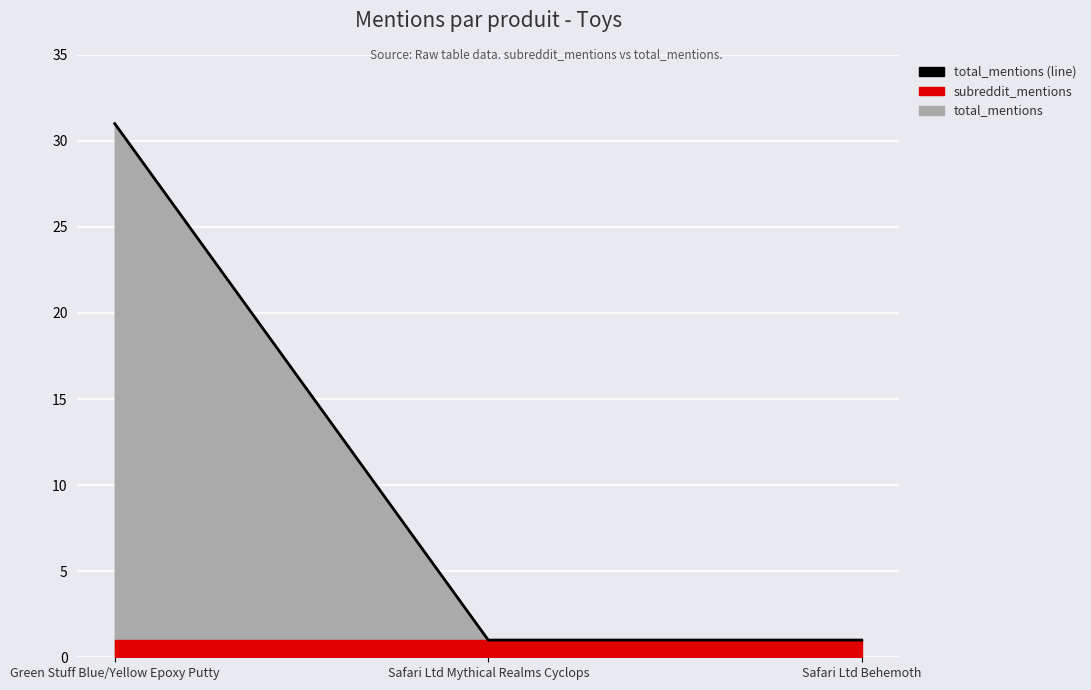

Where is the data nearest to the value 16?

Green Stuff Blue/Yellow Epoxy Putty